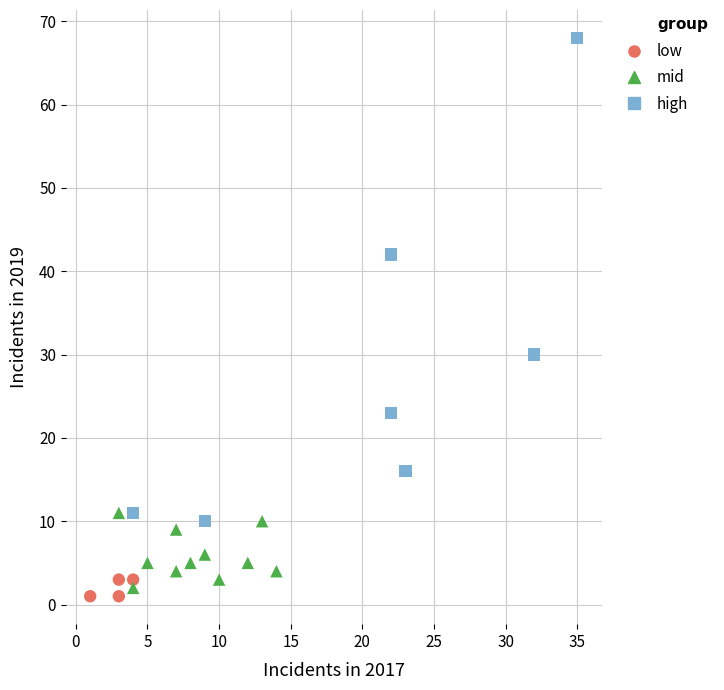

Which series has the widest spread of Y values?

high